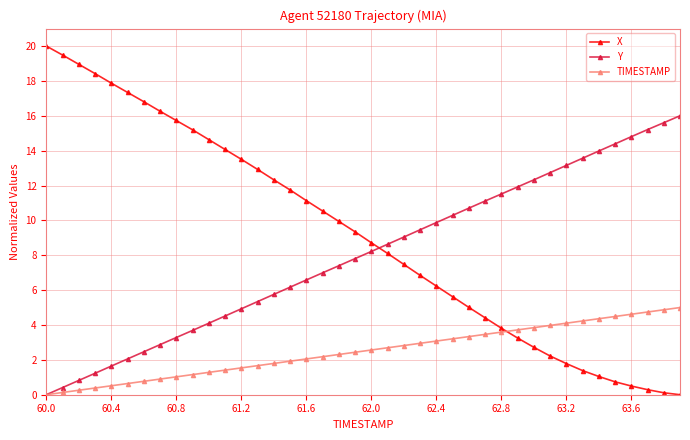

Which series has the widest spread of values?

X